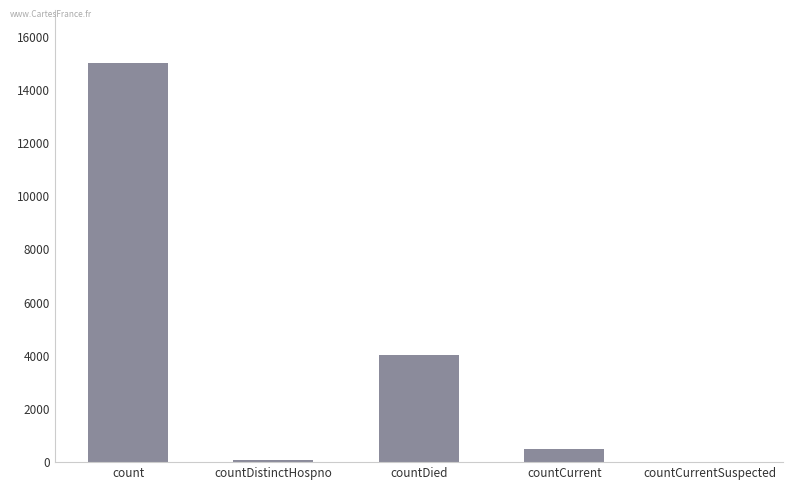

Are the bars horizontal?

No